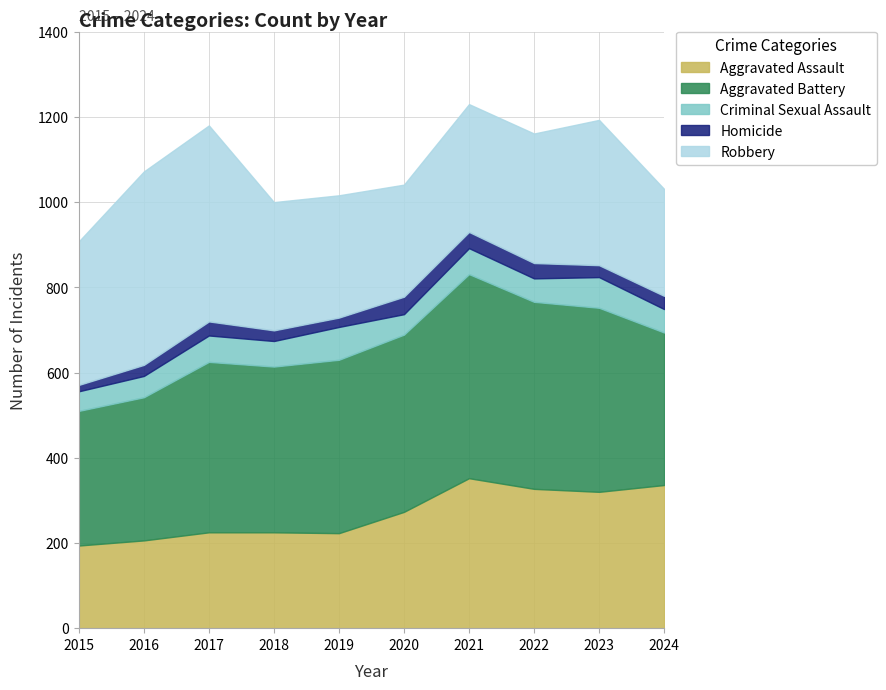

What is the sum of the Aggravated Battery values at 2019 and 2020?

823